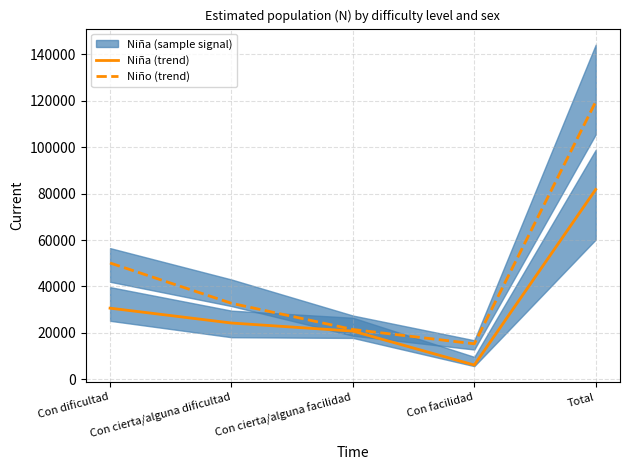

What is the greatest value displayed?

119581